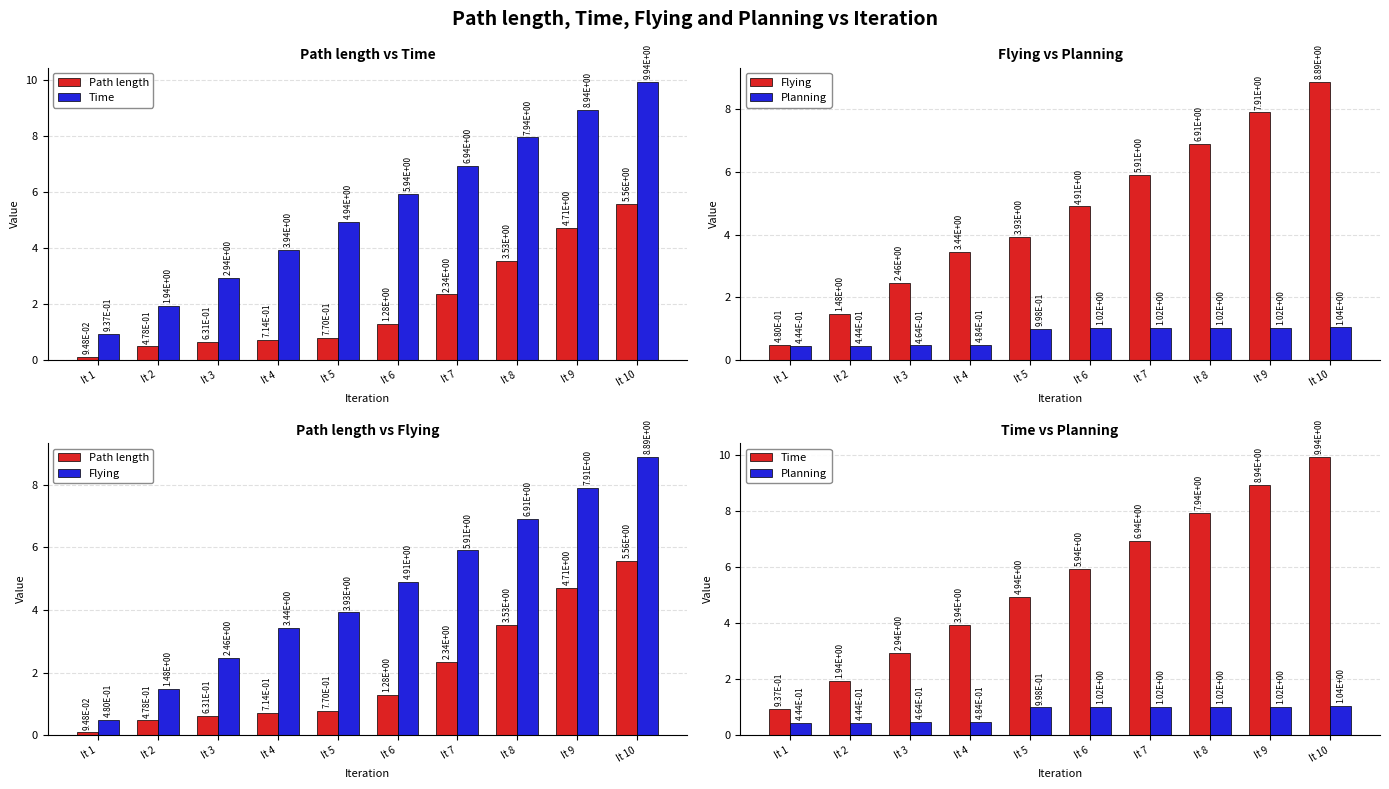

At how many categories does at least one series exceed 5?

5